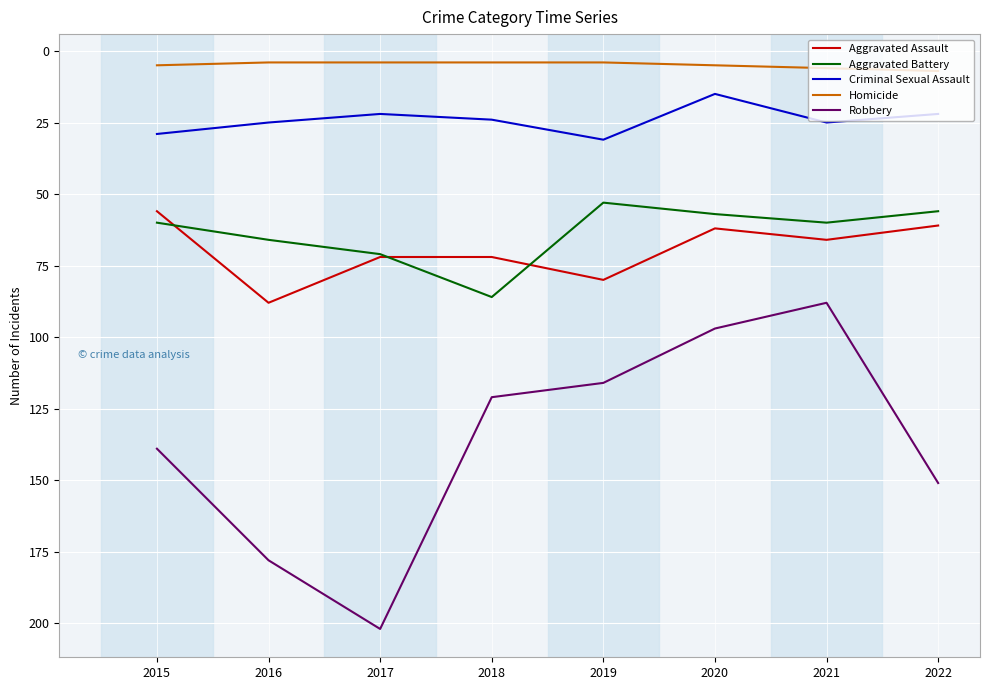

The Robbery series shows 194 at 2018. True or false?

False